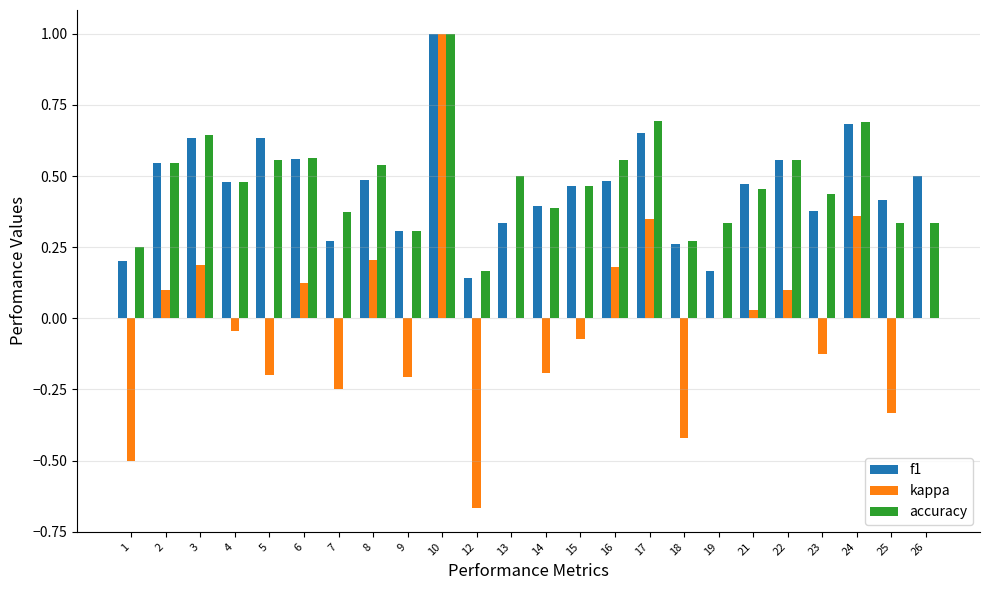

The value of accuracy at 13 is 0.5. True or false?

True